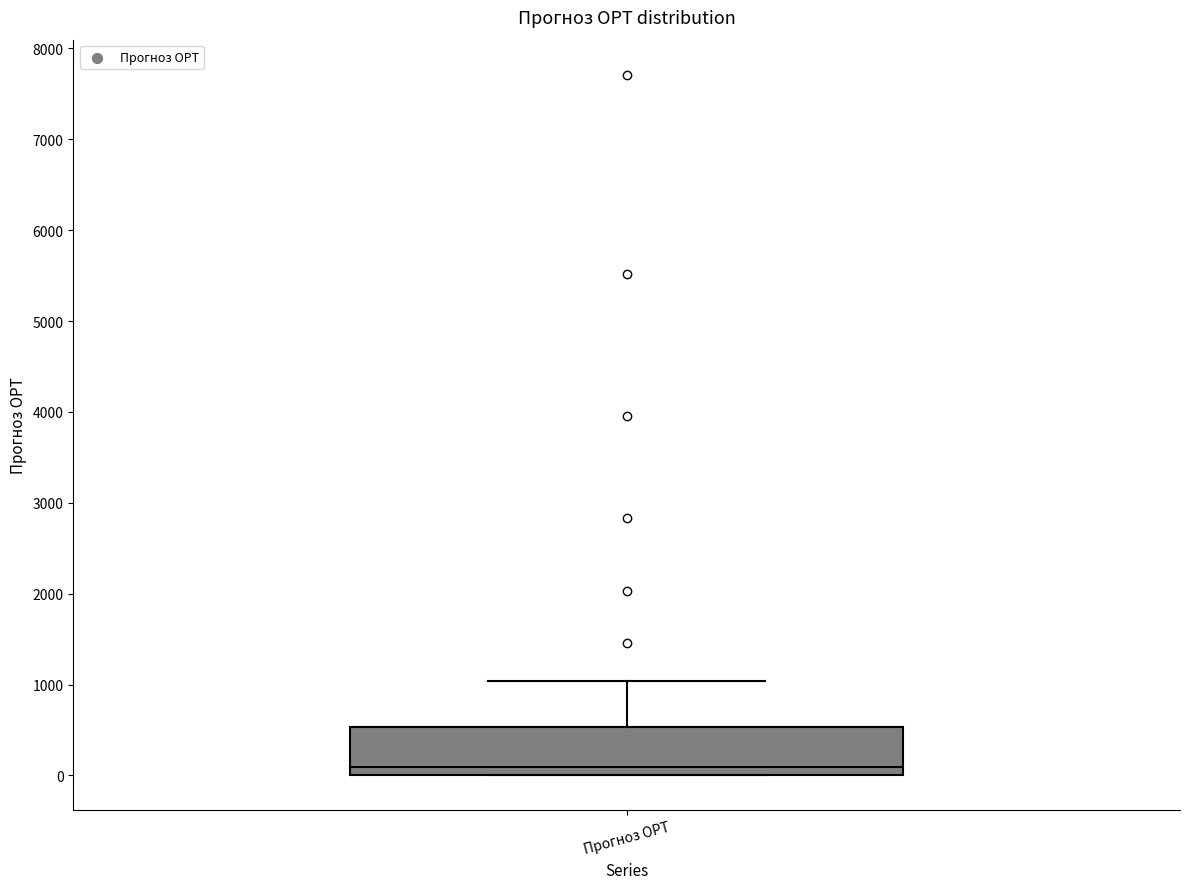

Where does the upper whisker of the box for Прогноз OPT end on the y-axis? The values are not printed on the chart, so give them approximately, as read against the axis.

1000